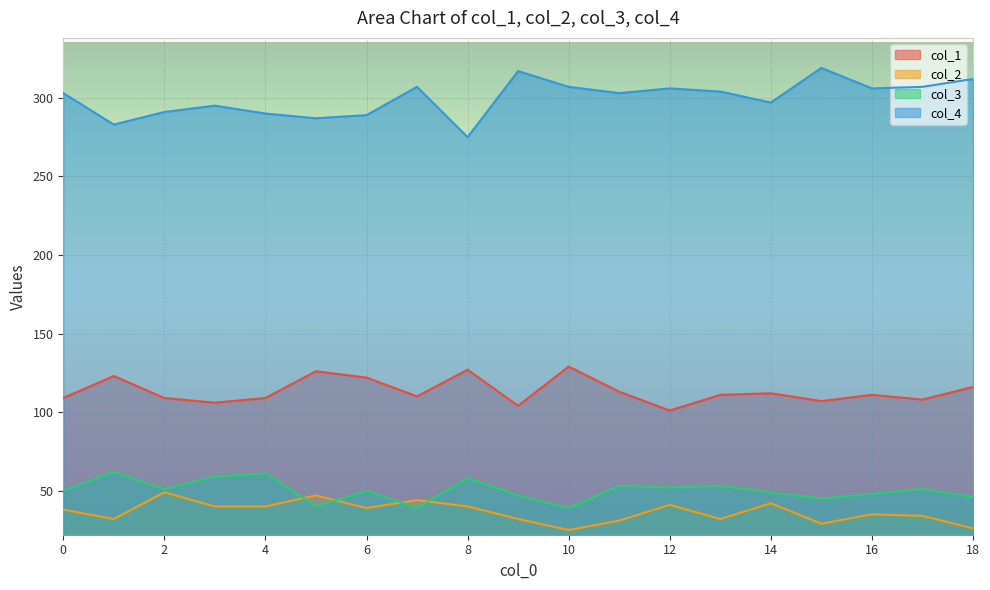

The col_3 series shows 39 at 7. True or false?

True